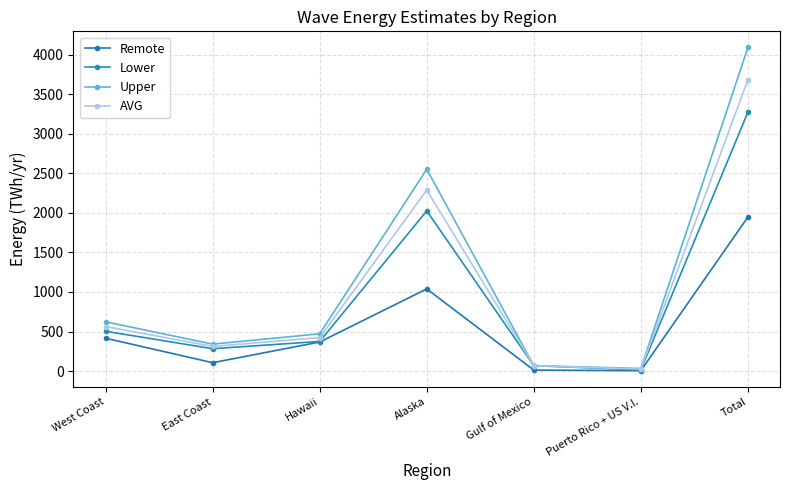

The AVG series shows 24.6 at Puerto Rico + US V.I.. True or false?

True